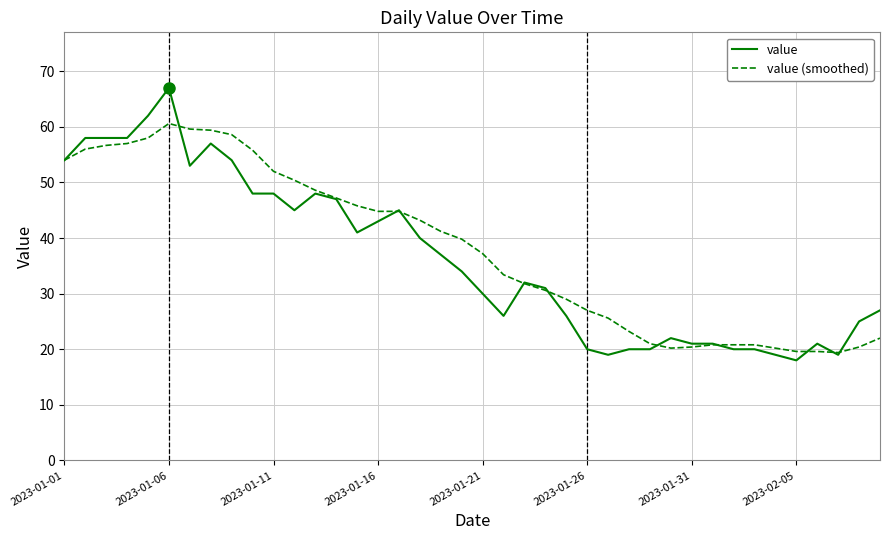

What are all the series names shown in the legend?

value, value (smoothed)